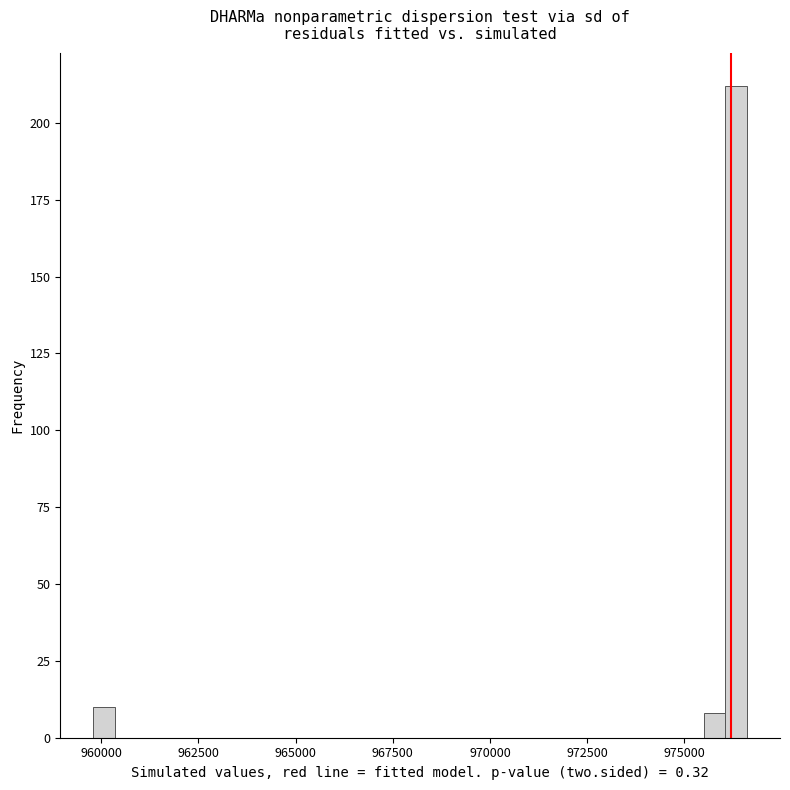

Read against the x-axis, roughly where is the centre of the tallest bar?

976500